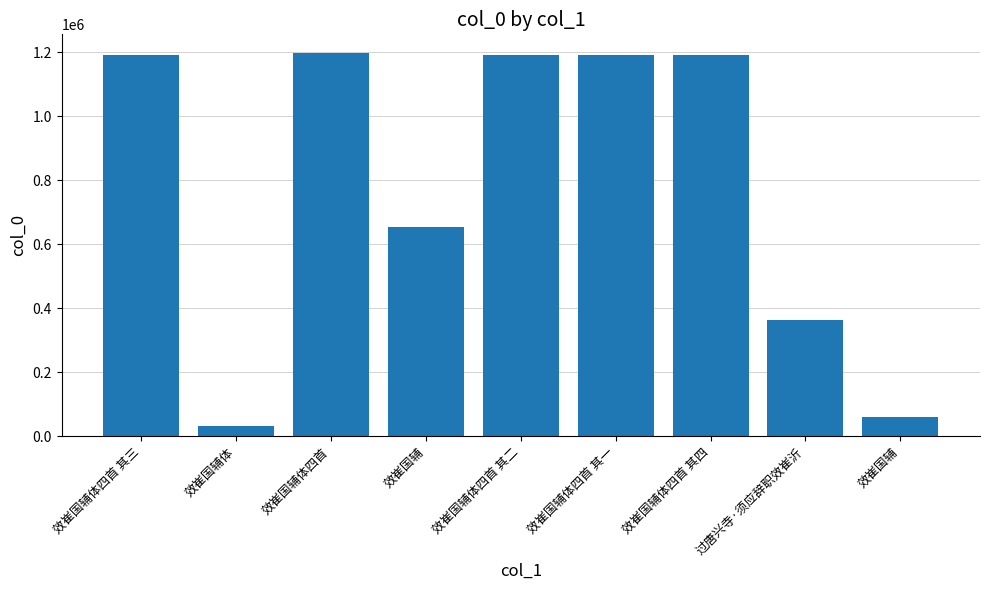

List the labels in order of value, smallest first.

效崔国辅体, 效崔国辅, 过唐兴寺·须应辞职效崔沂, 效崔国辅, 效崔国辅体四首 其一, 效崔国辅体四首 其二, 效崔国辅体四首 其三, 效崔国辅体四首 其四, 效崔国辅体四首